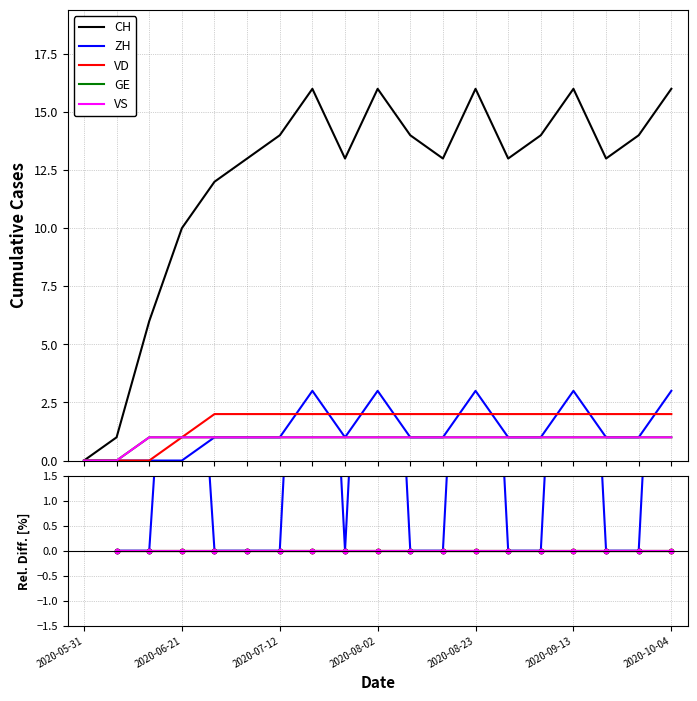

True or false: CH and ZH intersect in this chart.

False